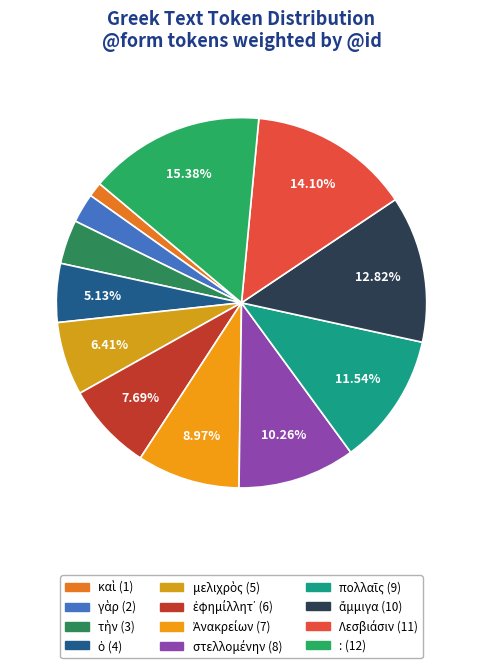

Which slice is the largest?

: